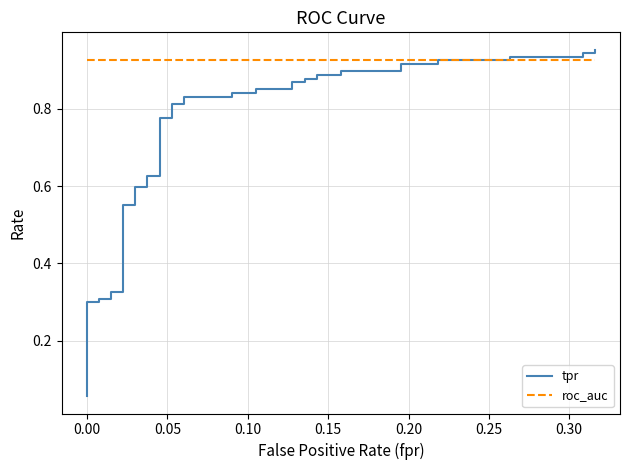

Is this an area chart (filled region under the line)?

No